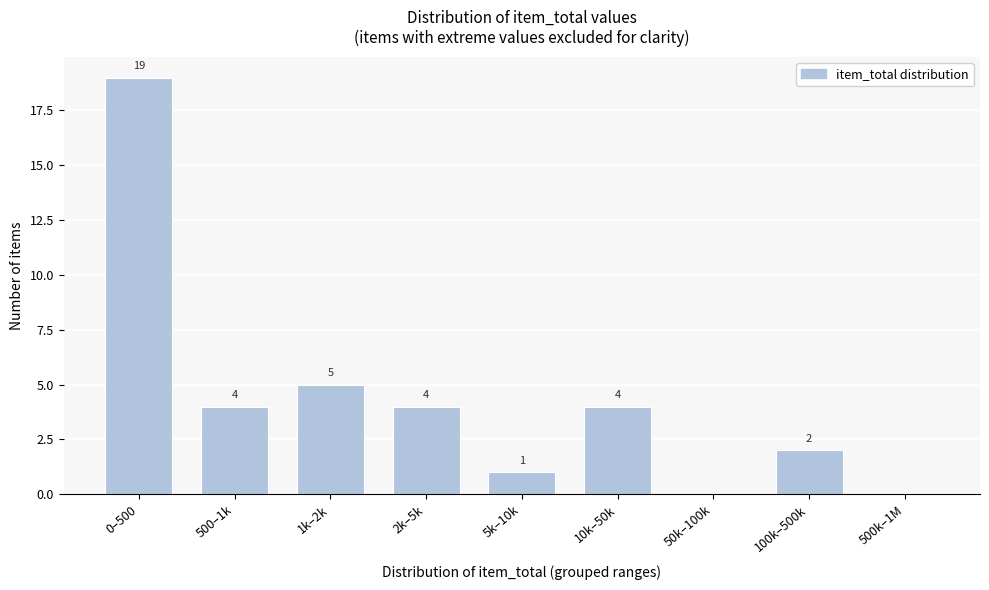

Reading right to left, what are all the values shown in this chart?

500k–1M=0	100k–500k=2	50k–100k=0	10k–50k=4	5k–10k=1	2k–5k=4	1k–2k=5	500–1k=4	0–500=19